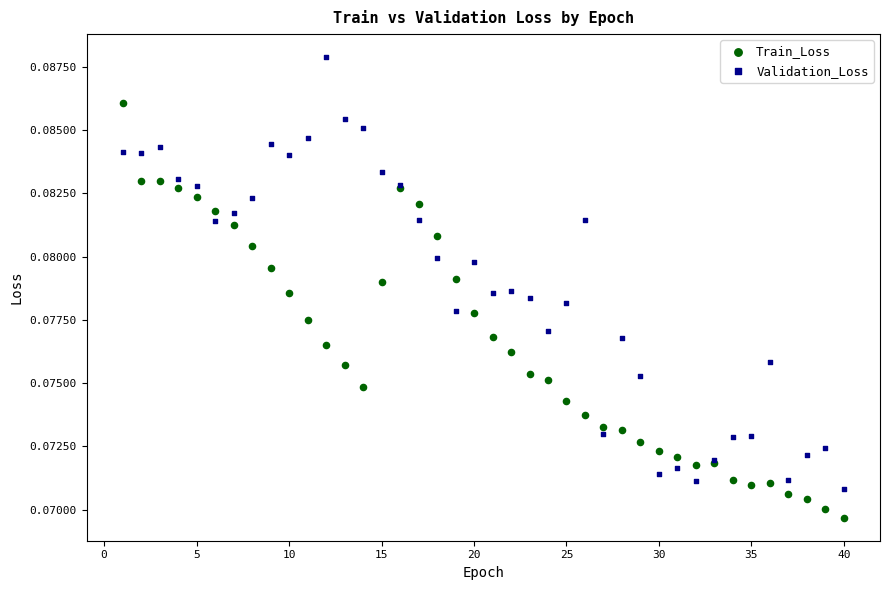

Which series reaches the minimum Y coordinate?

Train_Loss